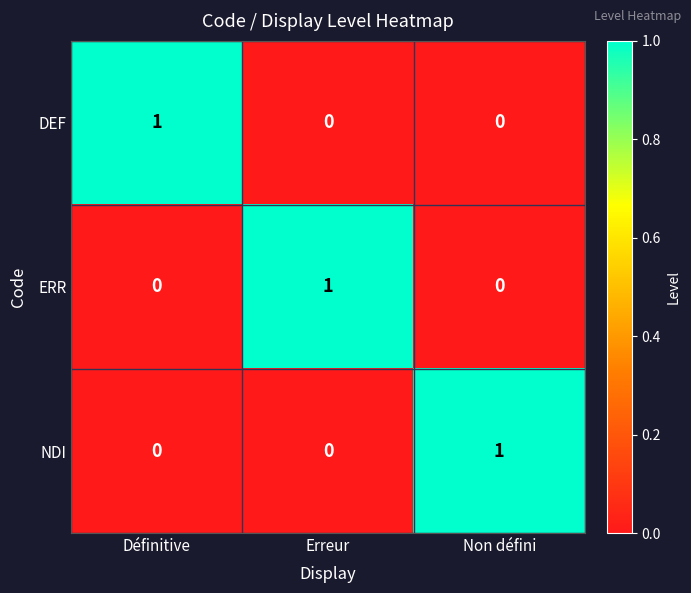

Count the NDI values in the range 0 to 1.

3